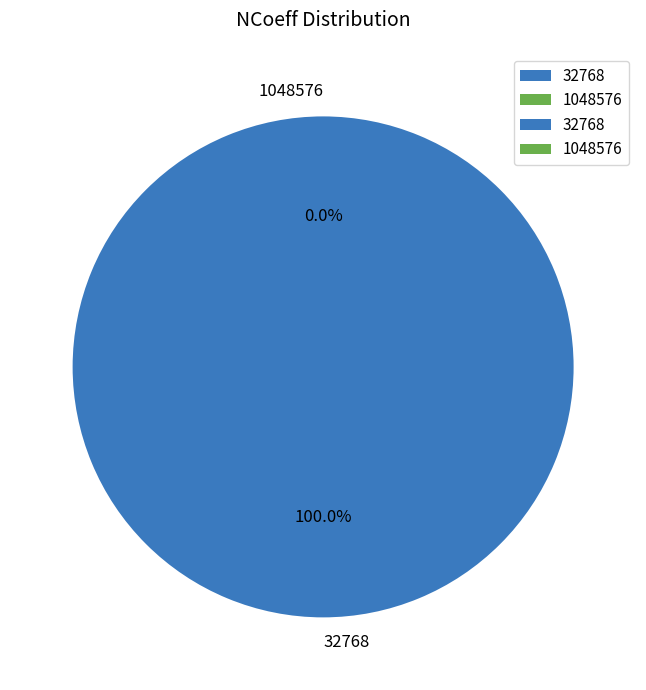

Which slice represents more than half of the pie?

32768